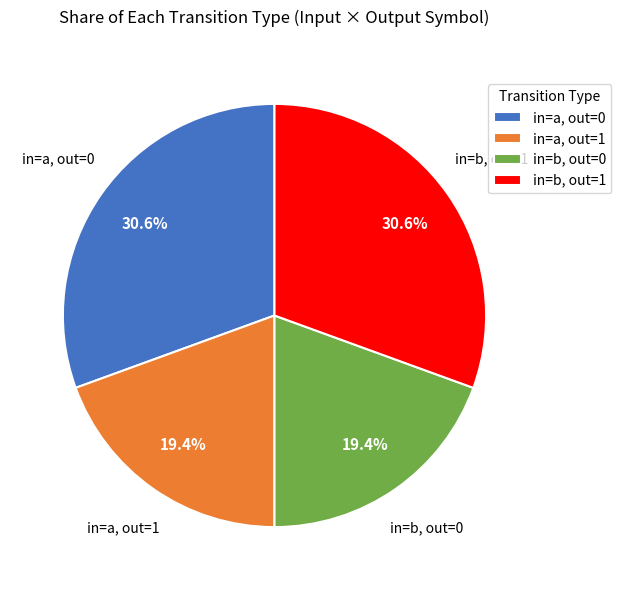

Approximately how many times larger is the value at in=a, out=0 compared to in=a, out=1?

1.6